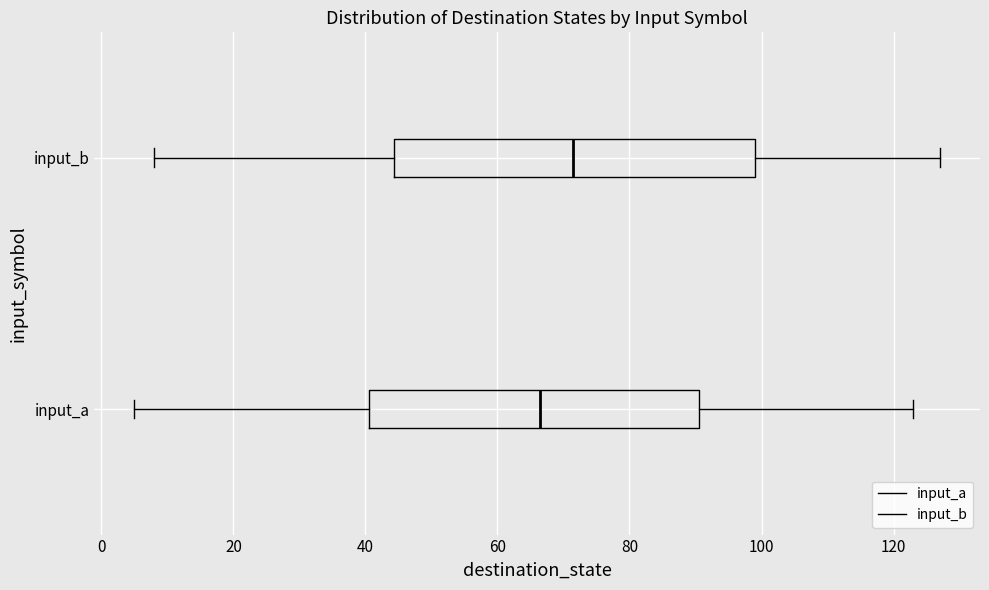

Reading bottom to top, transcribe this box plot: for each box, give where its median line is, the range the box spans, and where its two whiskers end, as read against the x-axis. The values are not printed on the chart, so give them approximately, as read against the axis.

input_a: median 66, box 40 to 90, whiskers 6 to 124
input_b: median 72, box 44 to 100, whiskers 8 to 128